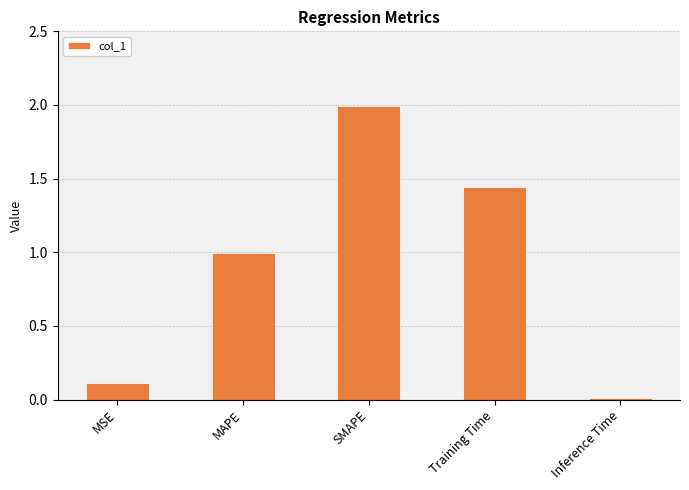

Rank the categories by value from highest to lowest.

SMAPE, Training Time, MAPE, MSE, Inference Time